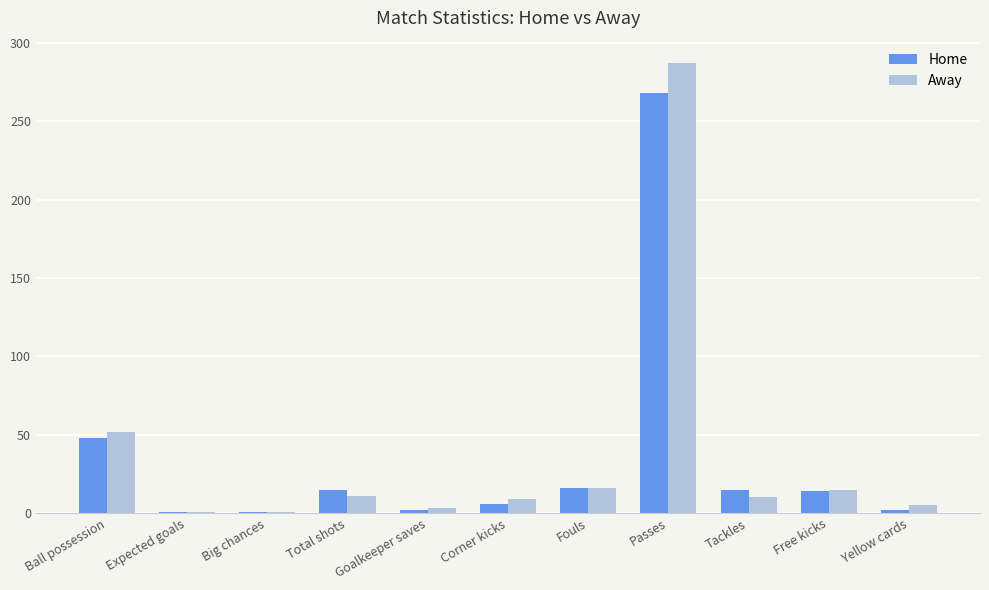

What is the sum of all Away values?

409.7